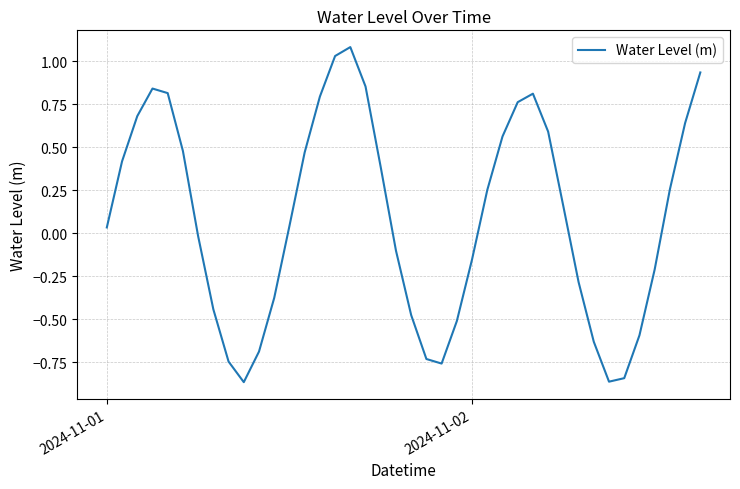

What is the difference between the maximum and minimum values?

1.9